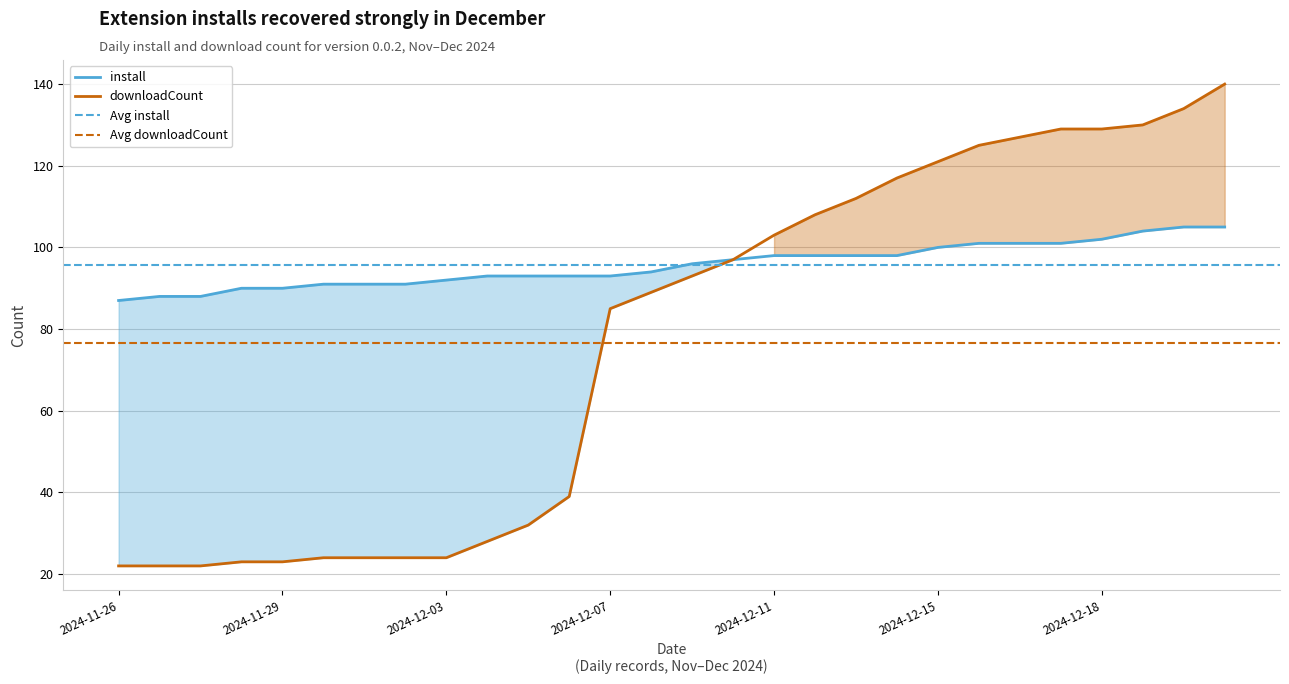

At which label is downloadCount closest to 81?

2024-12-07